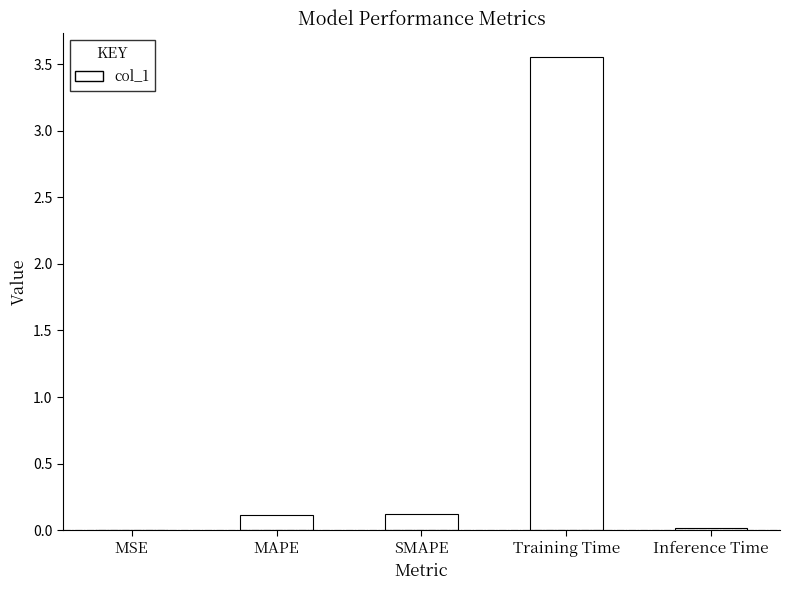

At which category does the chart reach its peak across all series?

Training Time